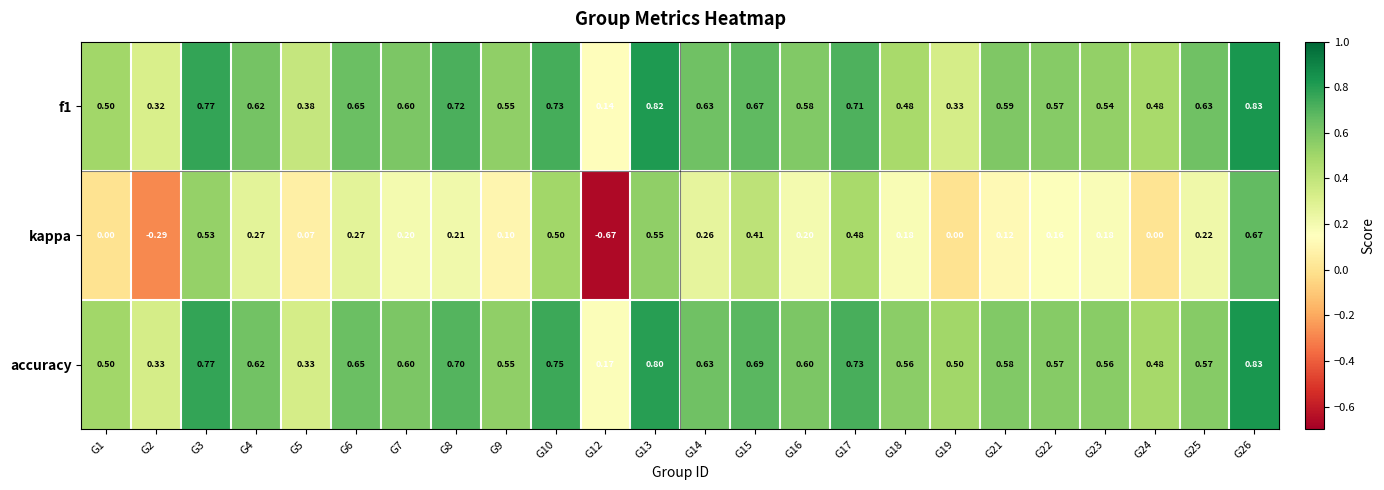

Which label corresponds to the smallest value in the chart?

G12